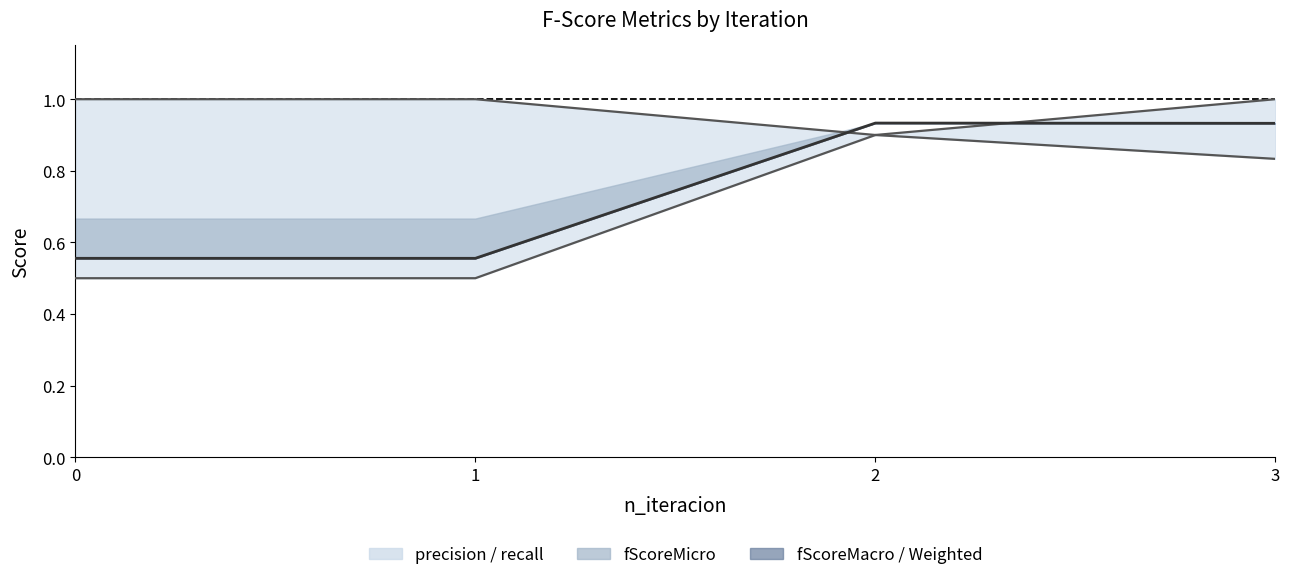

At which category is the sum across all series the highest?

3